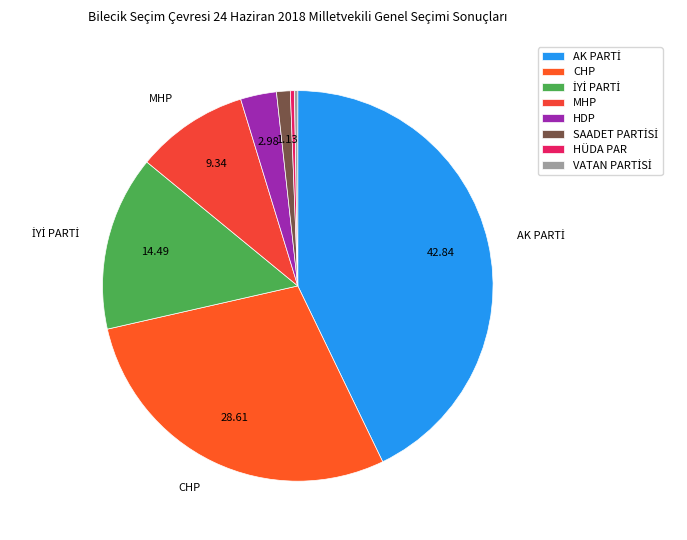

Is there any slice that represents more than half of the pie?

No